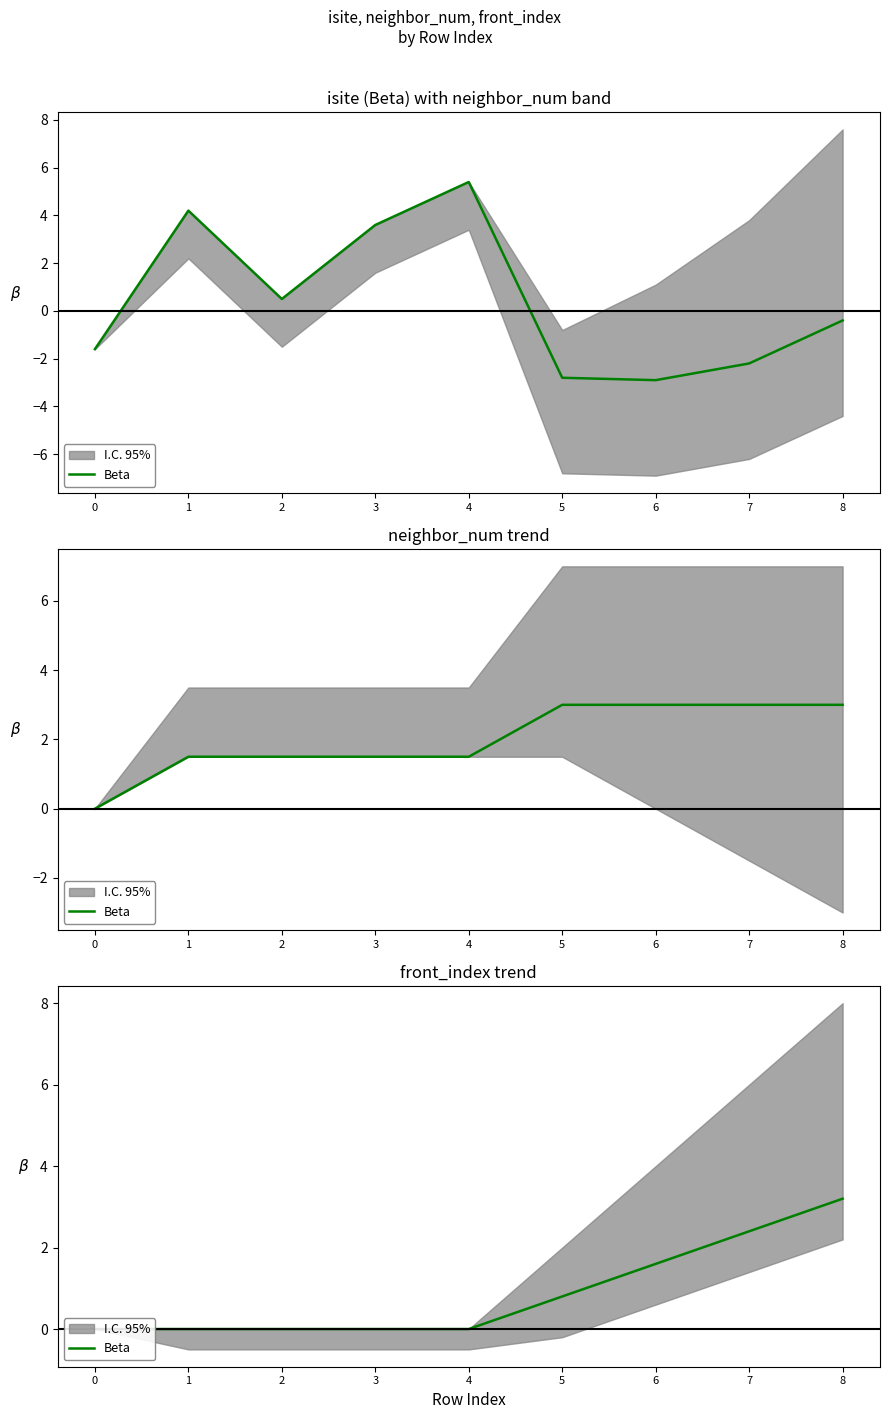

Reading right to left, extract all data points from this chart.

3.2	2.4	1.6	0.8	0.0	0.0	0.0	0.0	0.0